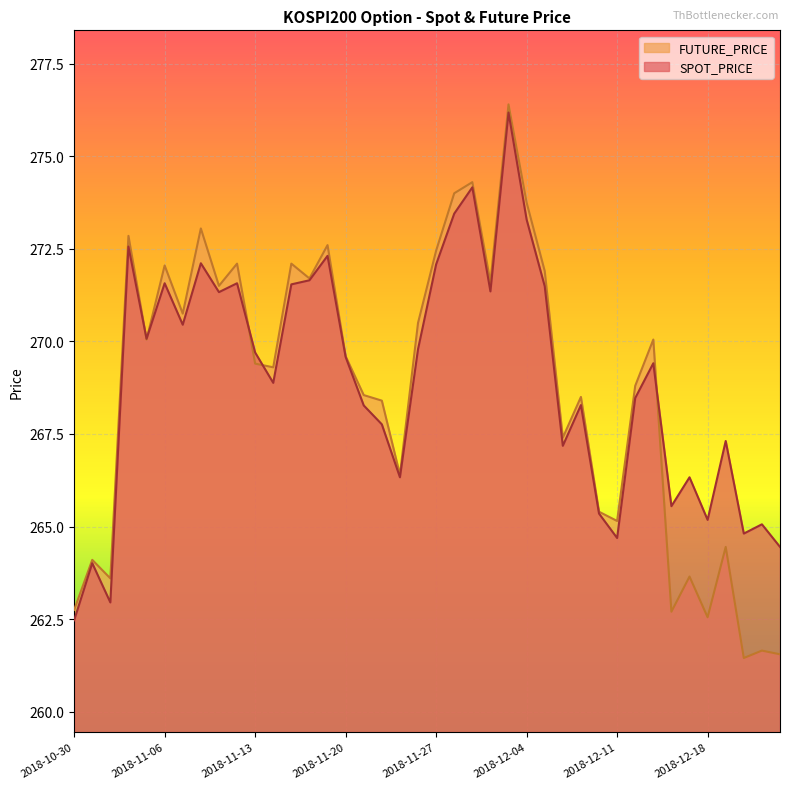

The value of FUTURE_PRICE at 2018-11-08 is 446.9. True or false?

False